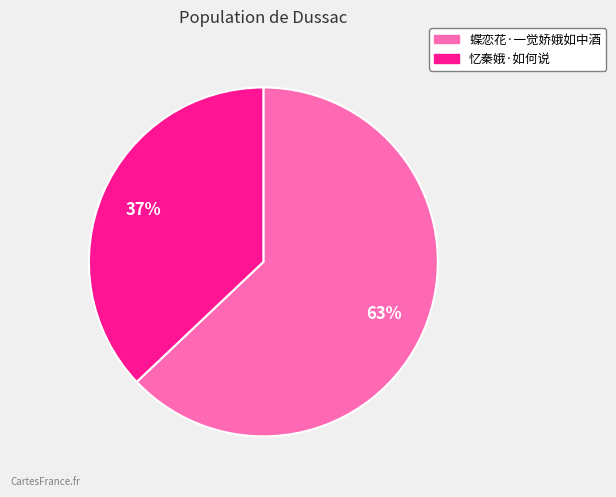

How many slices are in this pie chart?

2